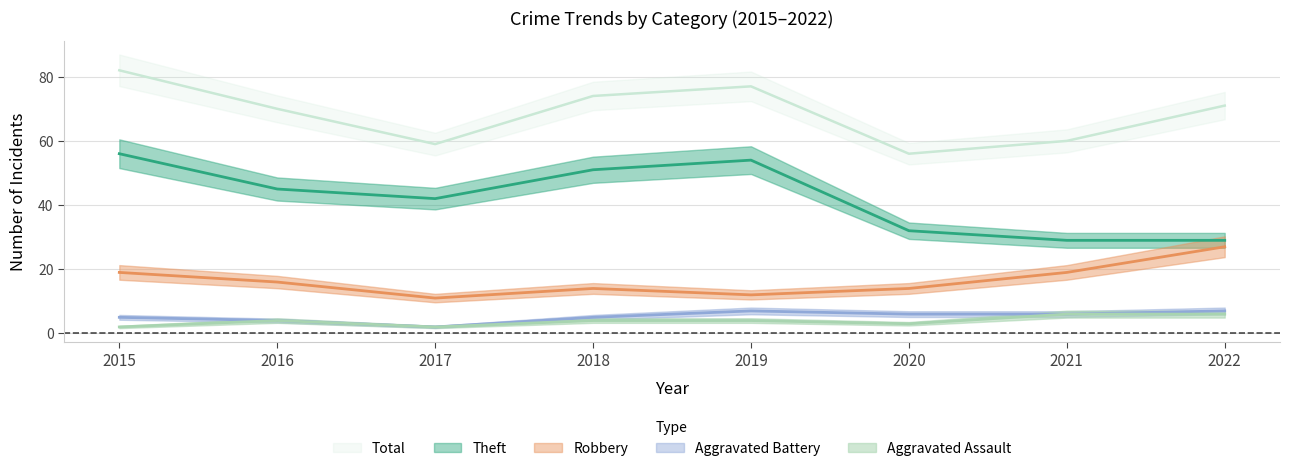

How many lines are shown in the chart?

5